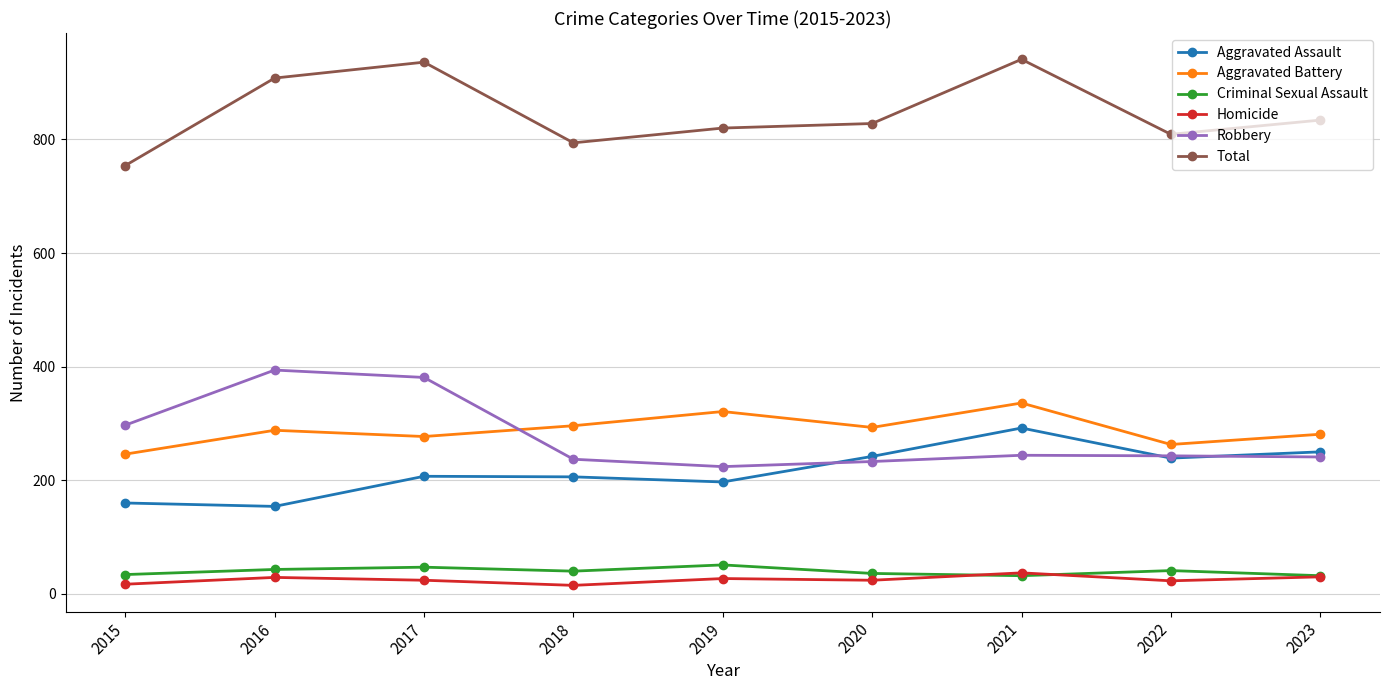

What is the maximum value for Criminal Sexual Assault?

51